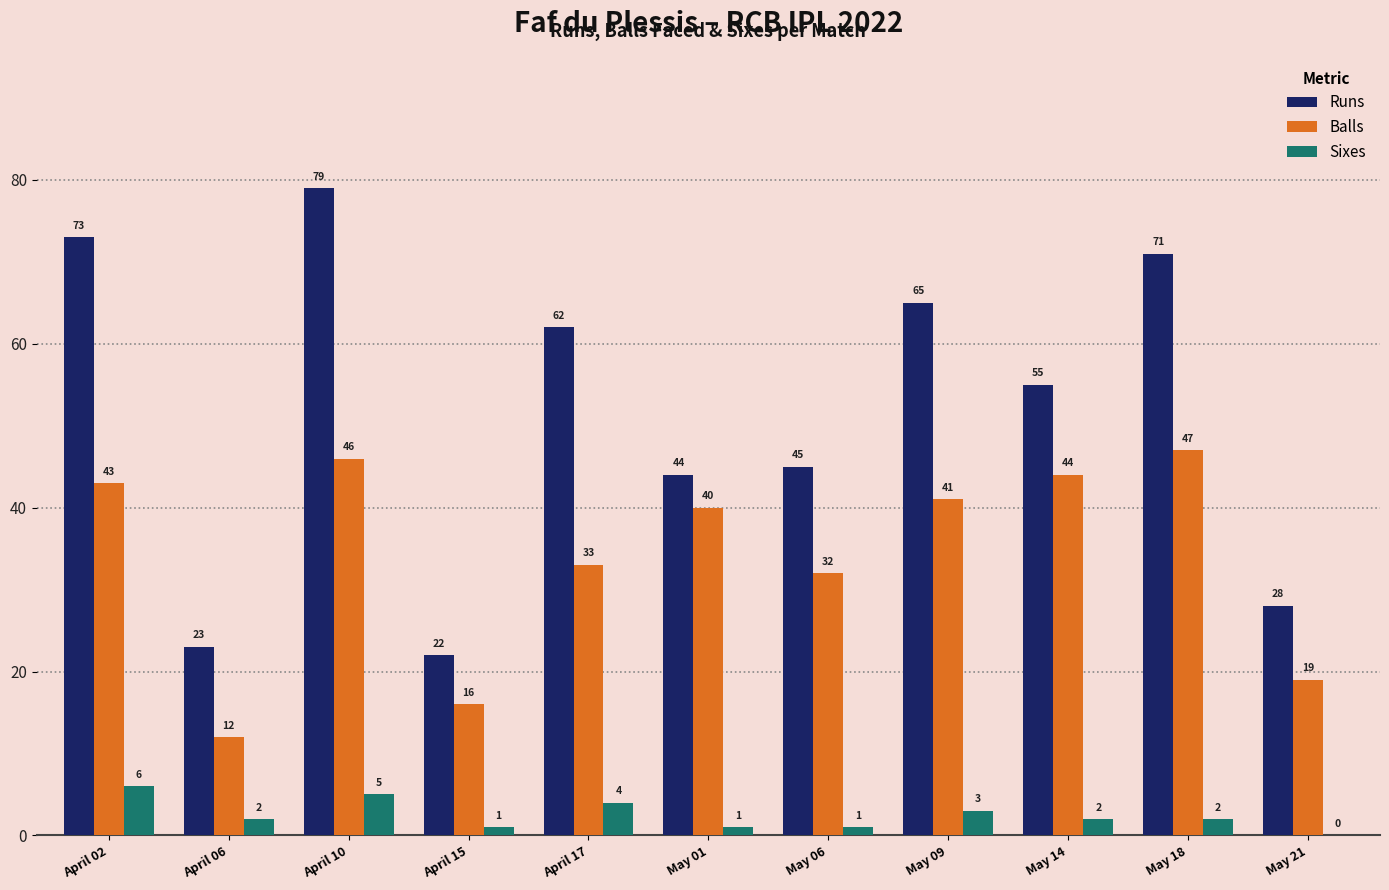

True or false: Runs has a value of 44 at May 01.

True